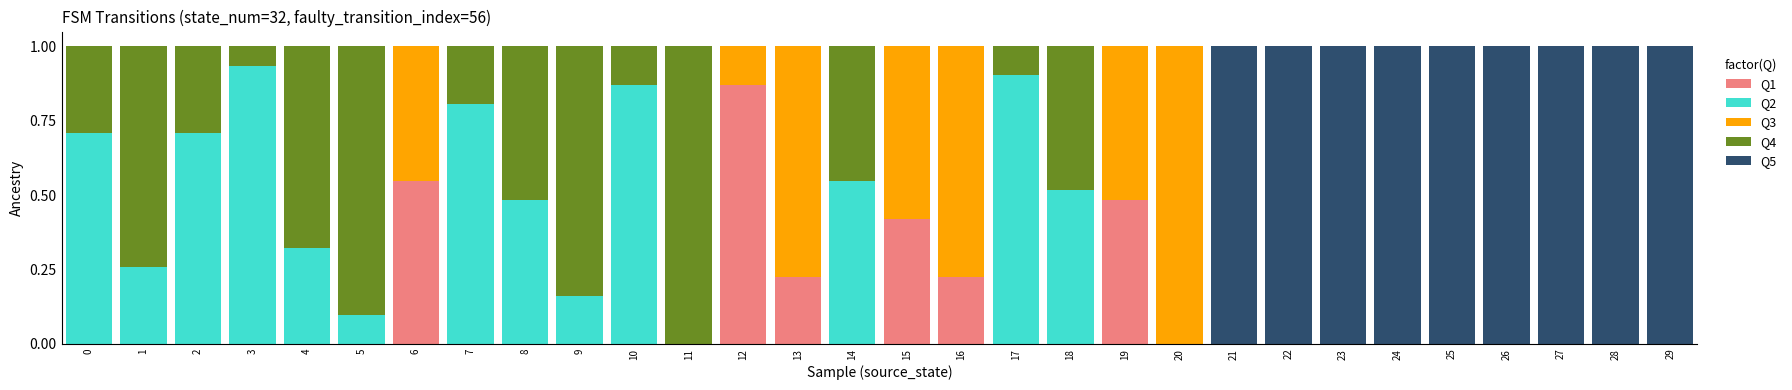

What is the total value across all series at 9?

1.0